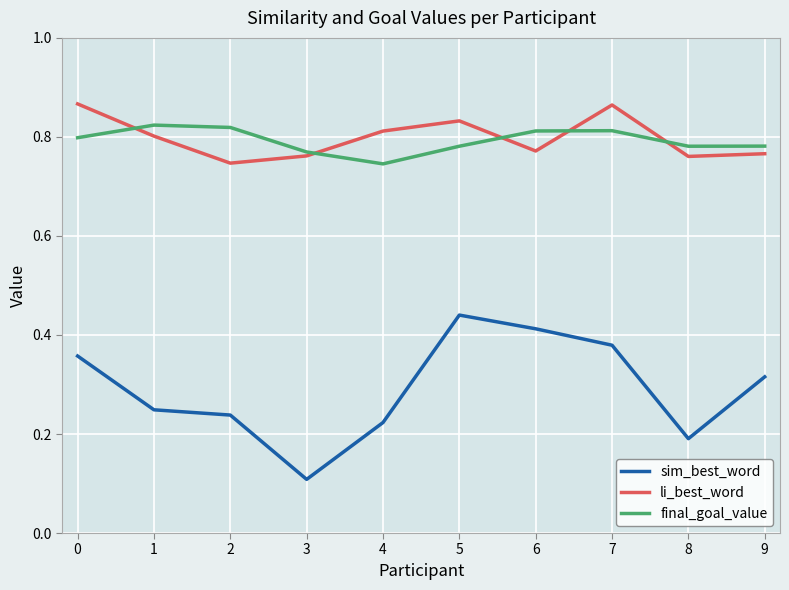

Which series has the widest spread of values?

sim_best_word